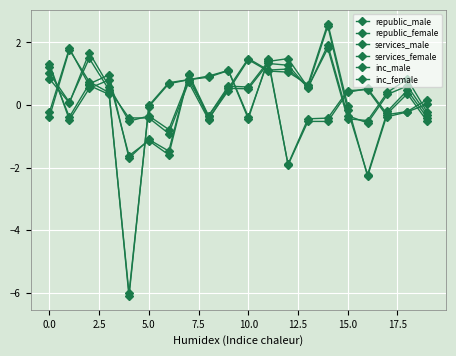

How many lines are shown in the chart?

6